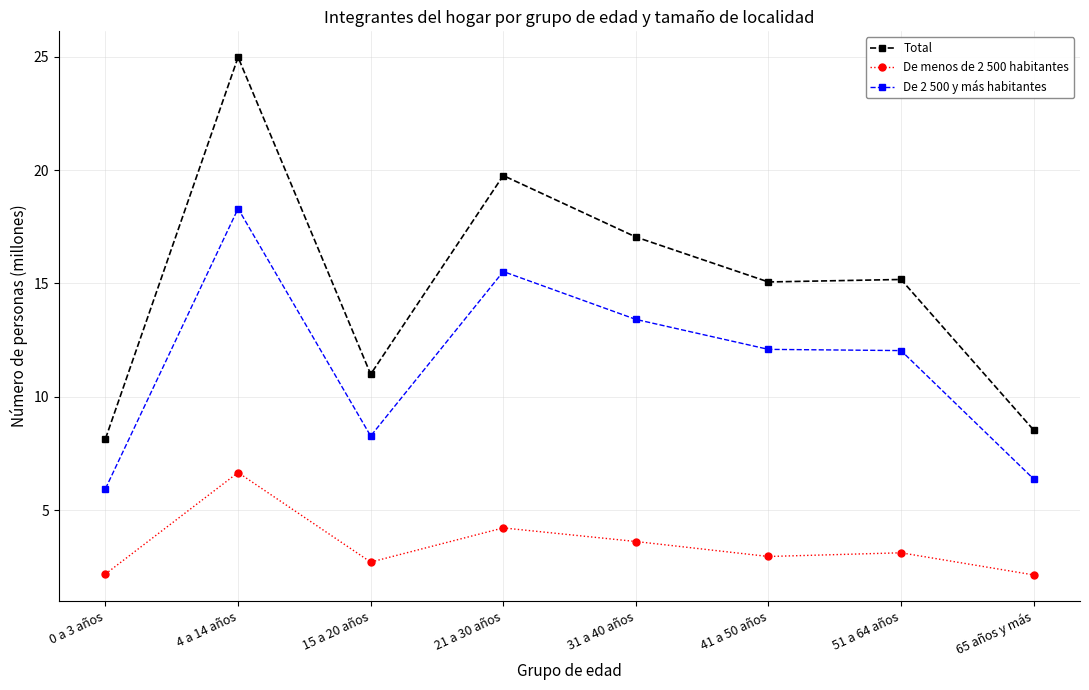

What is the total value across all series at 65 años y más?

17.1